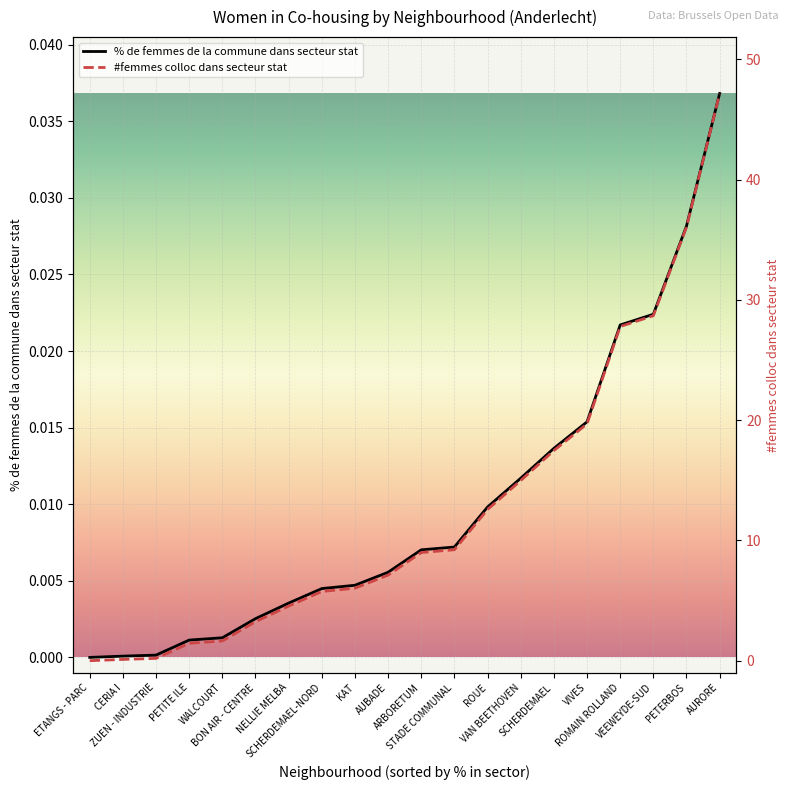

Is the value of #femmes colloc dans secteur stat at BON AIR - CENTRE greater than the value of % de femmes de la commune dans secteur stat at AURORE?

Yes